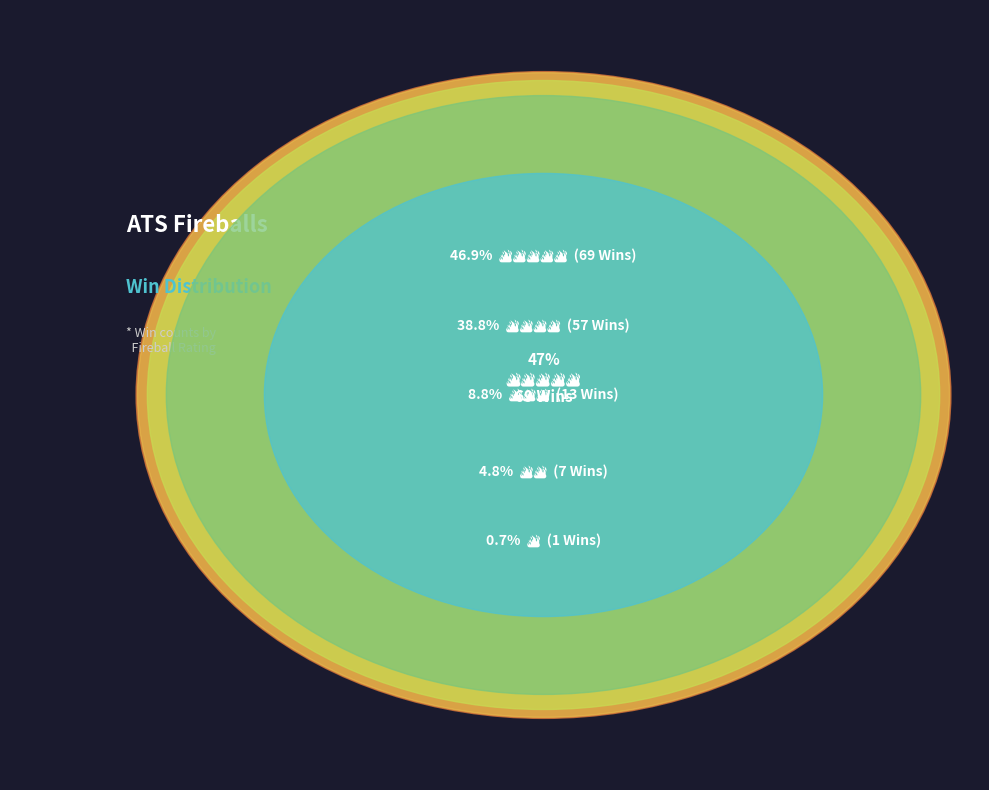

What portion of the pie excludes 🔥🔥🔥🔥?

61.2%